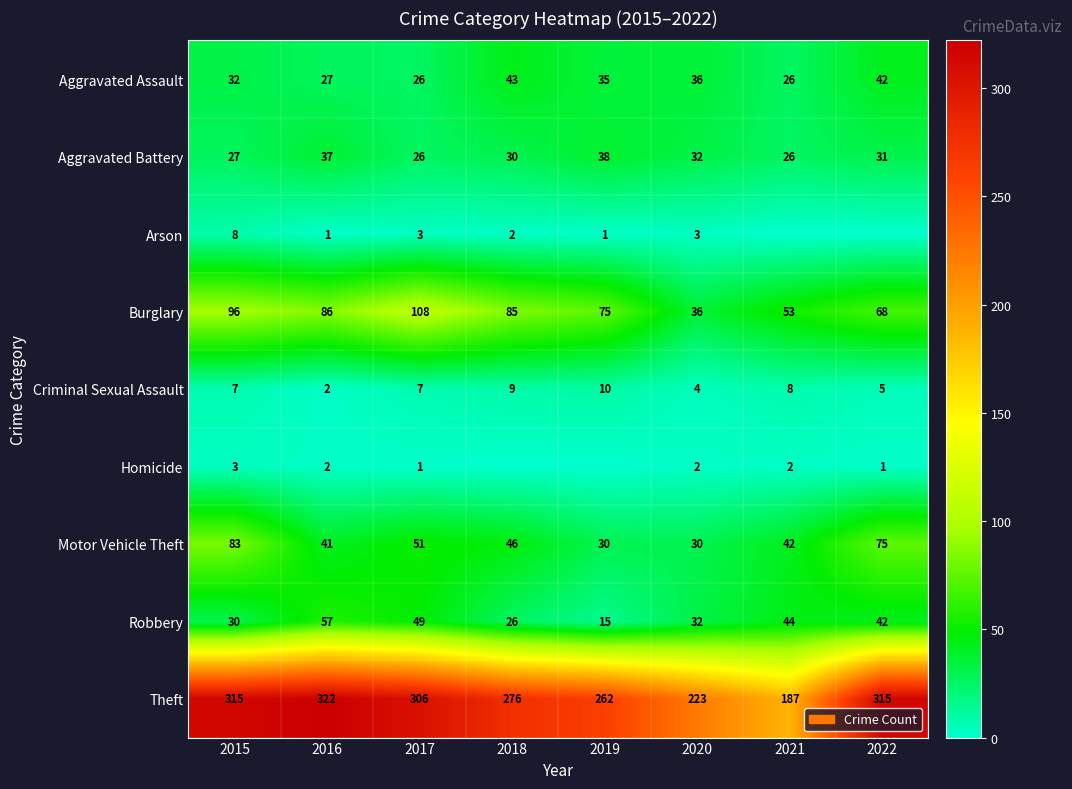

What is the approximate value of Aggravated Battery at 2015, to the nearest 10?

30